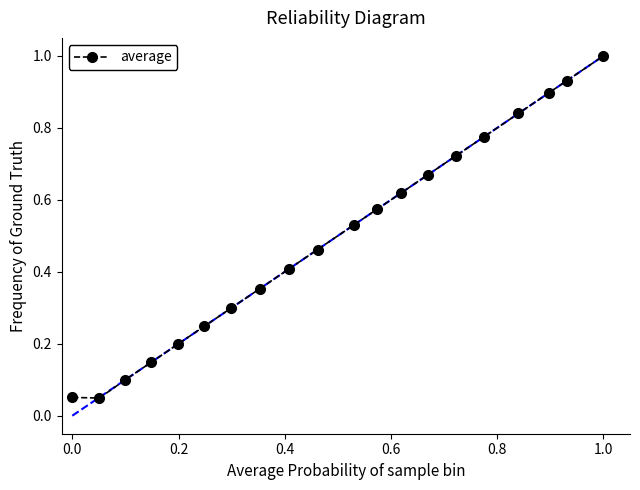

What is the sum of all values?

9.9